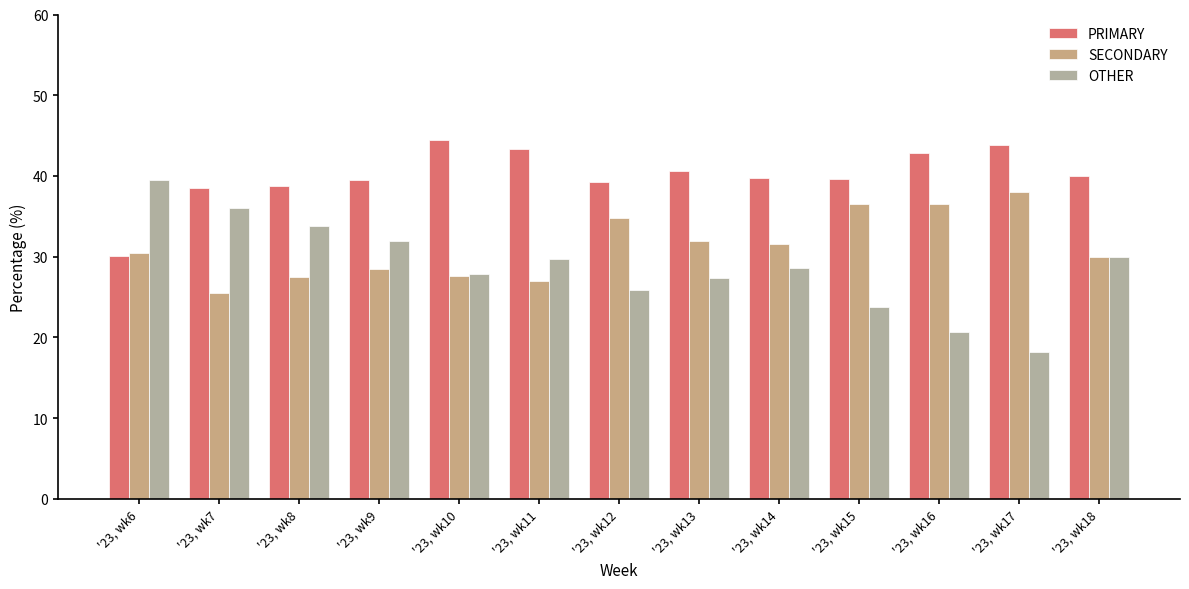

Rank the series at '23, wk15 from lowest to highest value.

OTHER, SECONDARY, PRIMARY